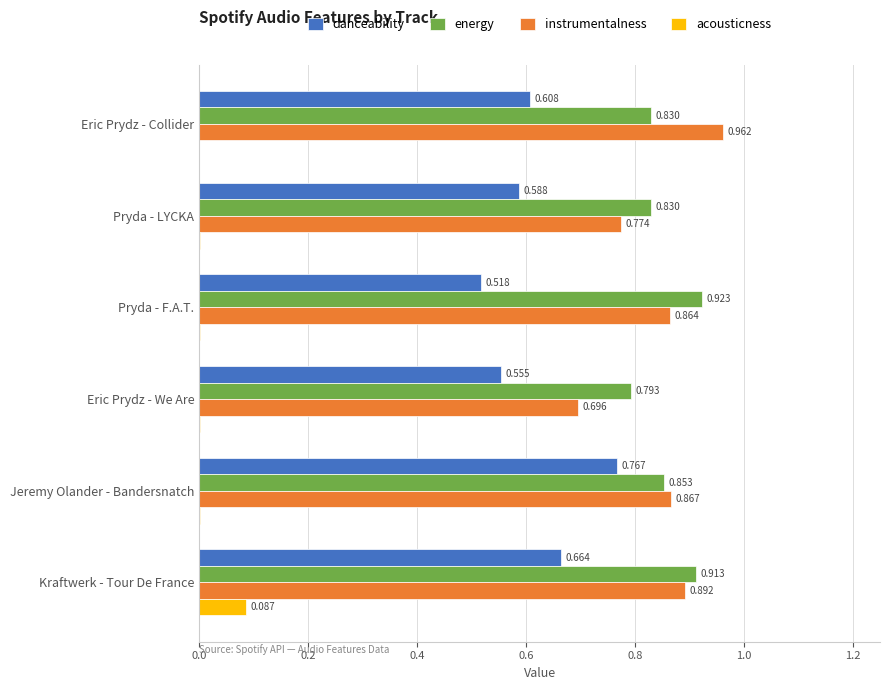

At which label does danceability reach its peak?

Jeremy Olander - Bandersnatch